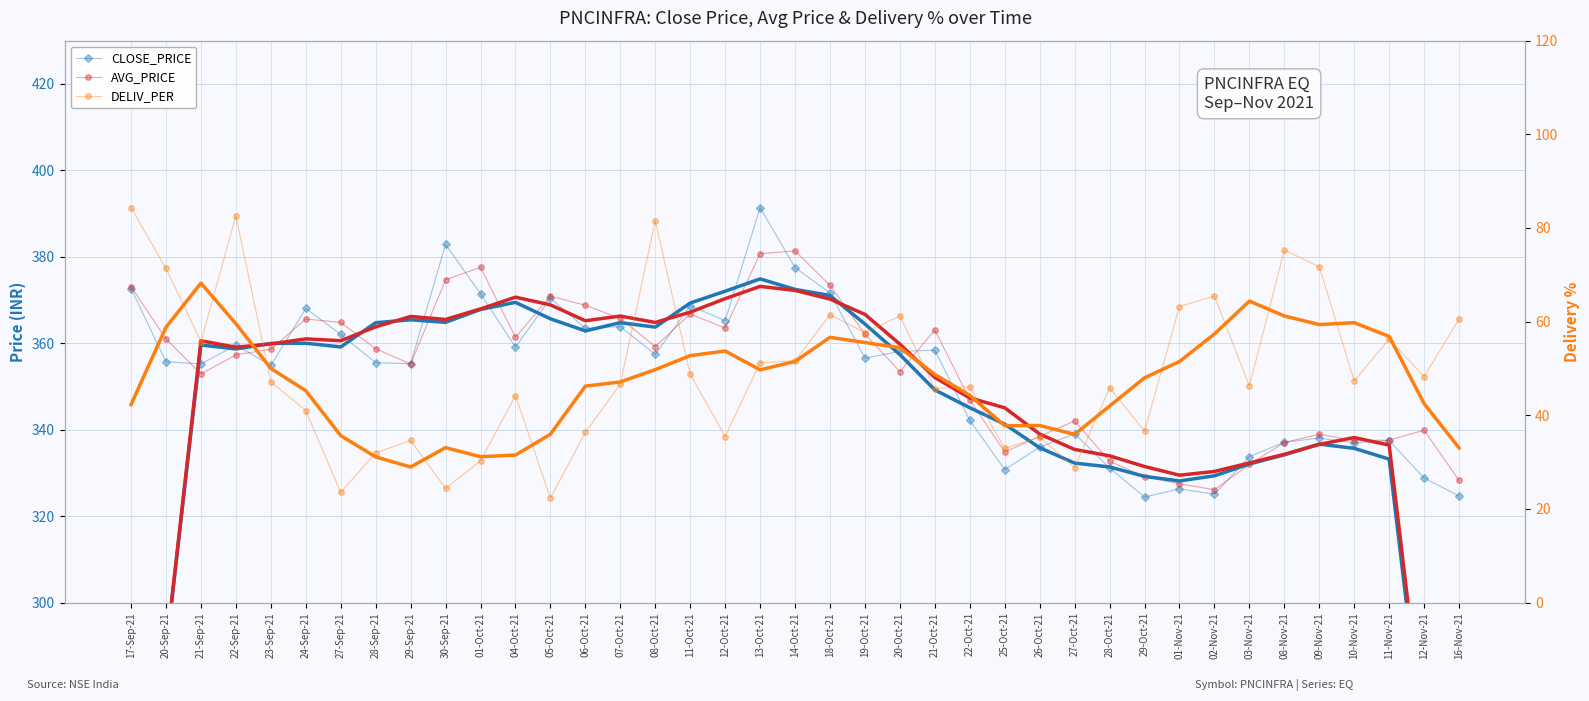

Reading left to right, transcribe all the data shown in this chart.

CLOSE_PRICE: 372.6	355.7	355.2	359.6	354.9	368.1	362.1	355.5	355.2	382.9	371.4	359.1	370.4	363.4	363.9	357.4	368.7	365.2	391.4	377.5	371.6	356.6	358.1	358.4	342.1	330.8	335.9	339.1	331.1	324.4	326.3	325.1	333.8	337.1	338.1	336.9	337.4	328.8	324.6
AVG_PRICE: 373.1	360.9	352.9	357.3	358.6	365.6	364.8	358.7	355.2	374.7	377.6	361.4	370.9	368.8	365.7	359.2	366.8	363.5	380.7	381.4	373.4	362.1	353.4	363.1	346.9	334.8	338.5	342.0	332.7	329.1	327.5	326.1	331.9	337.0	339.0	337.4	337.6	339.9	328.2
DELIV_PER: 84.3	71.4	55.7	82.6	47.1	41.0	23.5	32.0	34.6	24.4	30.2	44.2	22.3	36.3	46.7	81.5	48.7	35.5	51.2	51.6	61.5	57.7	61.2	45.7	46.1	32.9	35.3	28.8	45.9	36.6	63.2	65.5	46.2	75.3	71.7	47.3	56.3	48.2	60.5